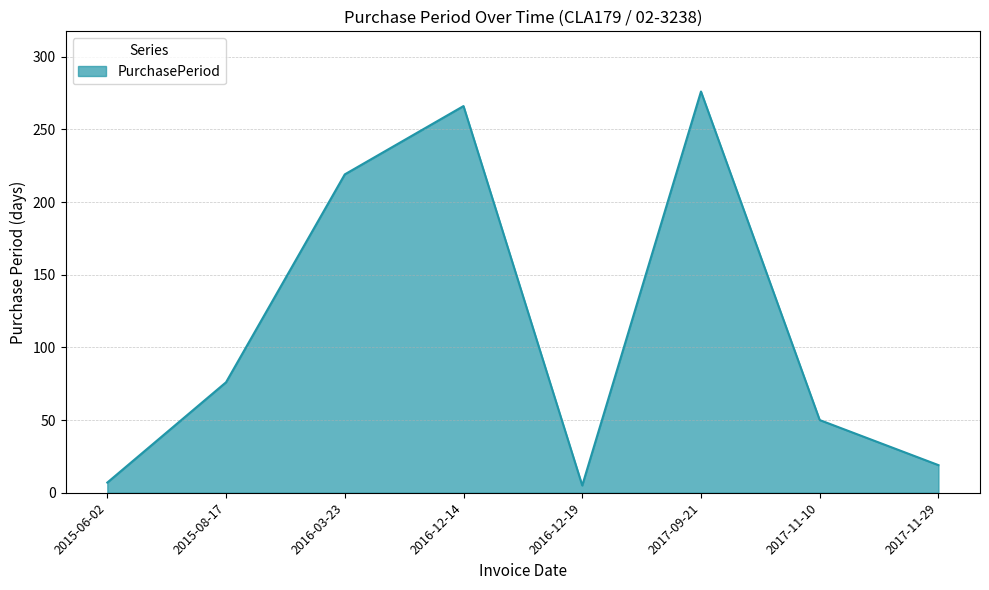

Does the chart have visible grid lines?

Yes